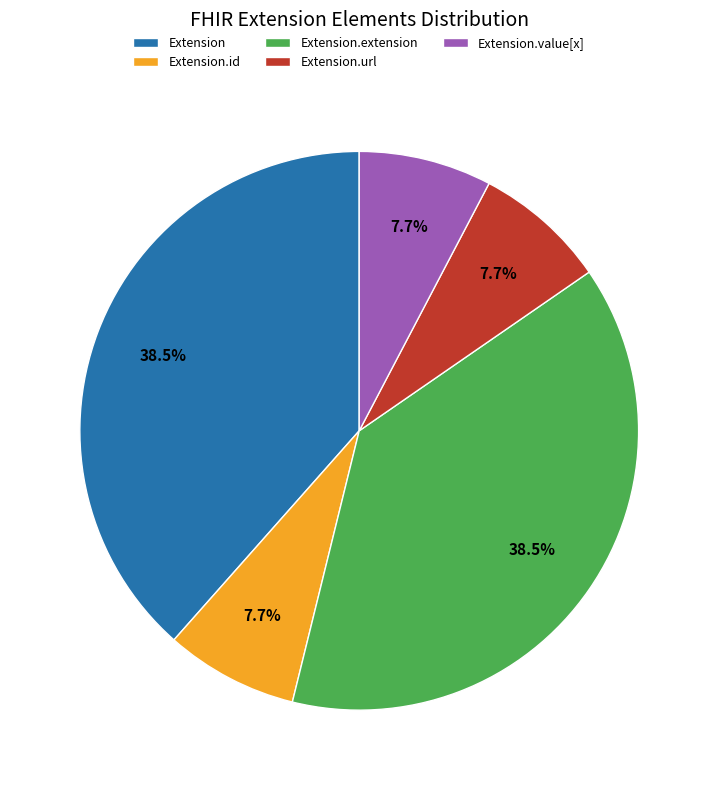

Which has a higher value, Extension or Extension.id?

Extension